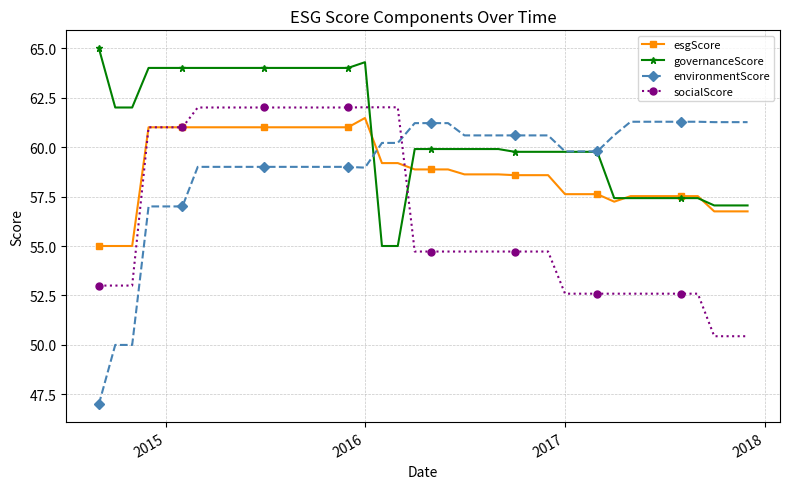

Which series has the widest spread of values?

environmentScore